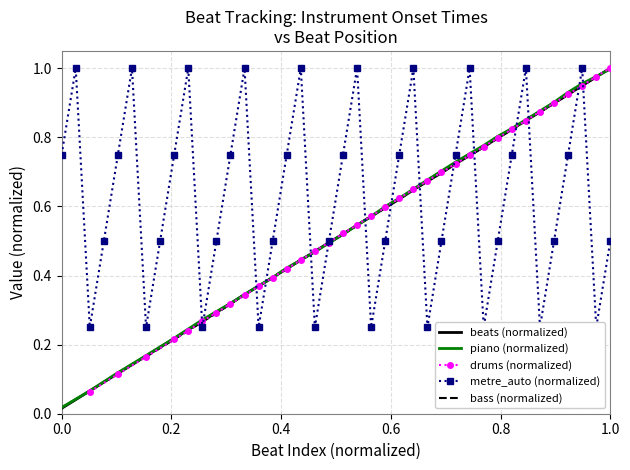

How many interior local valleys does the metre_auto series have?

10